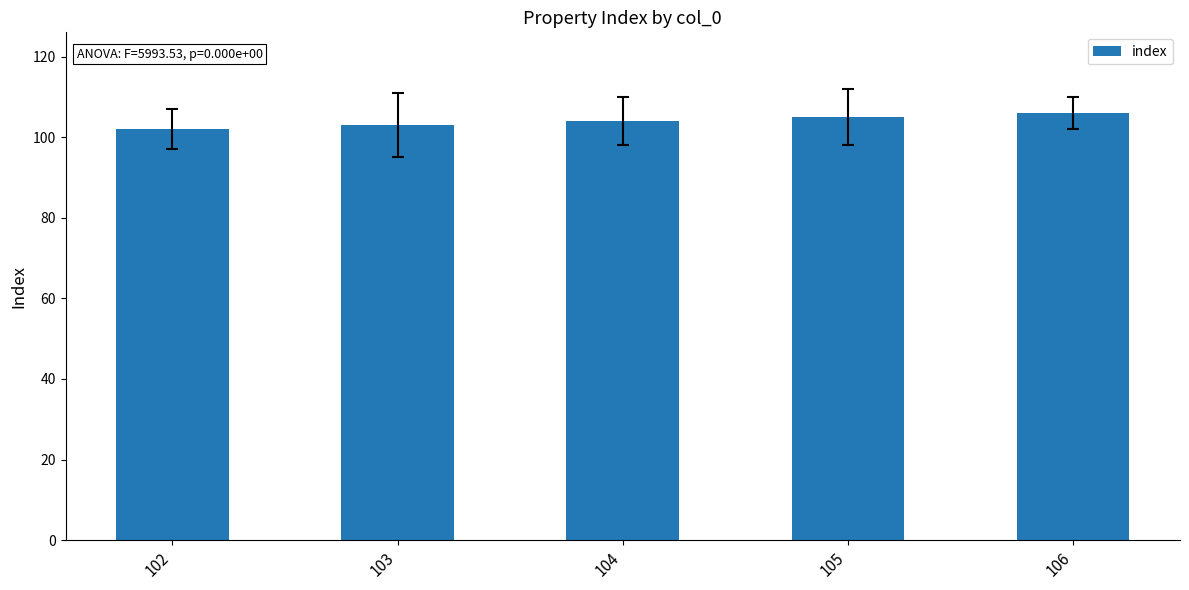

Approximately how many times larger is the value at 104 compared to 103?

1.0